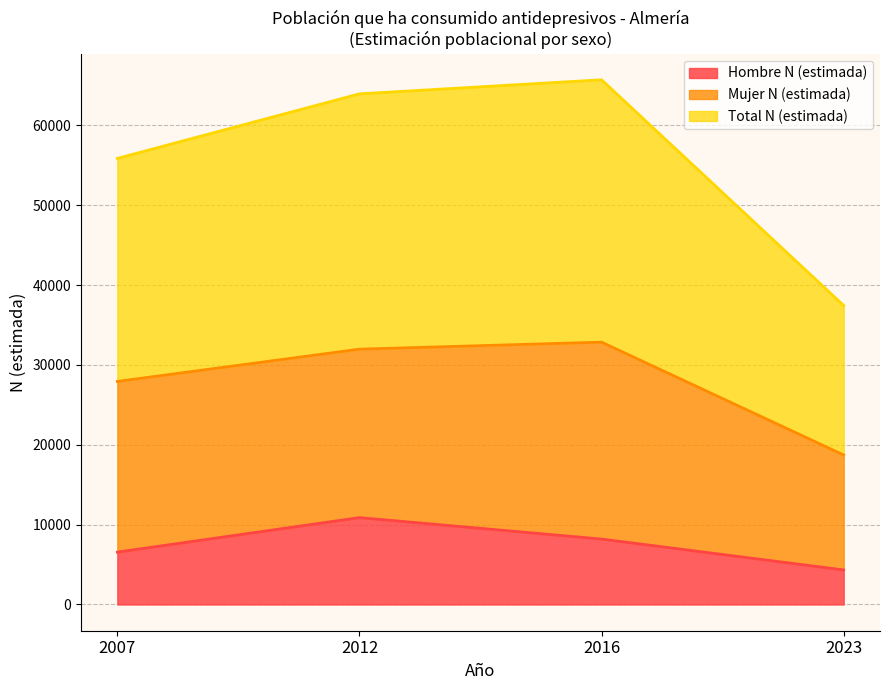

Does the chart have visible grid lines?

Yes